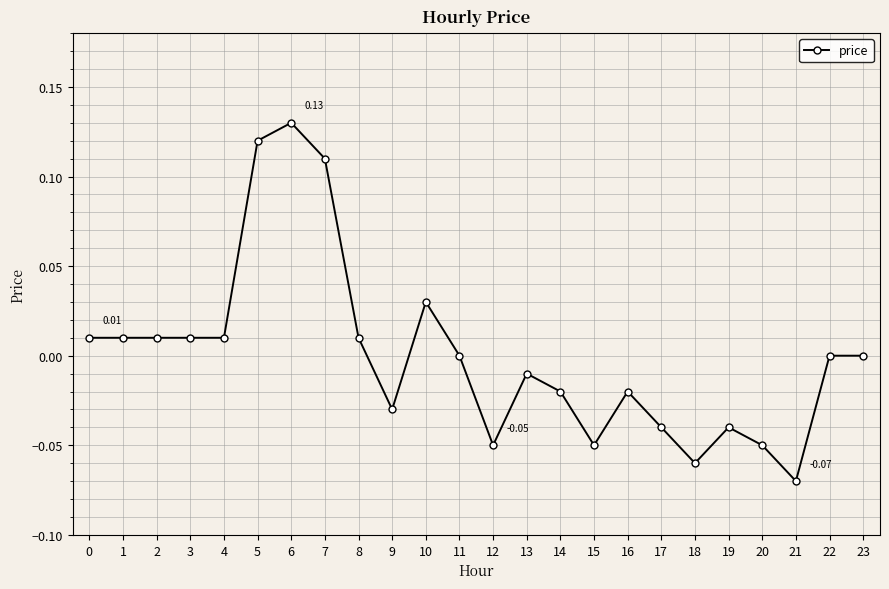

How many categories are shown in the chart?

24